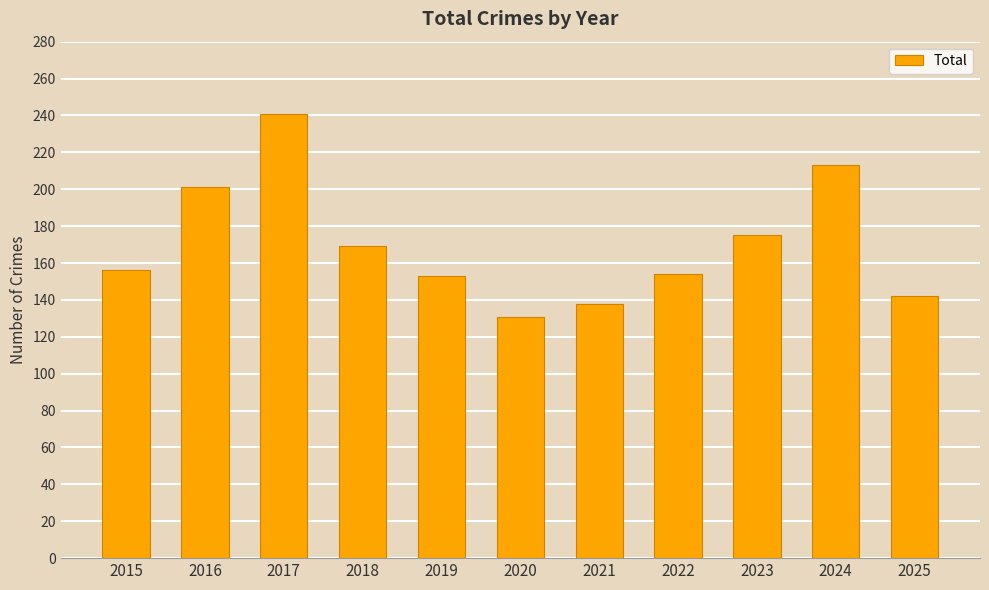

True or false: the data shows 327 at 2016.

False